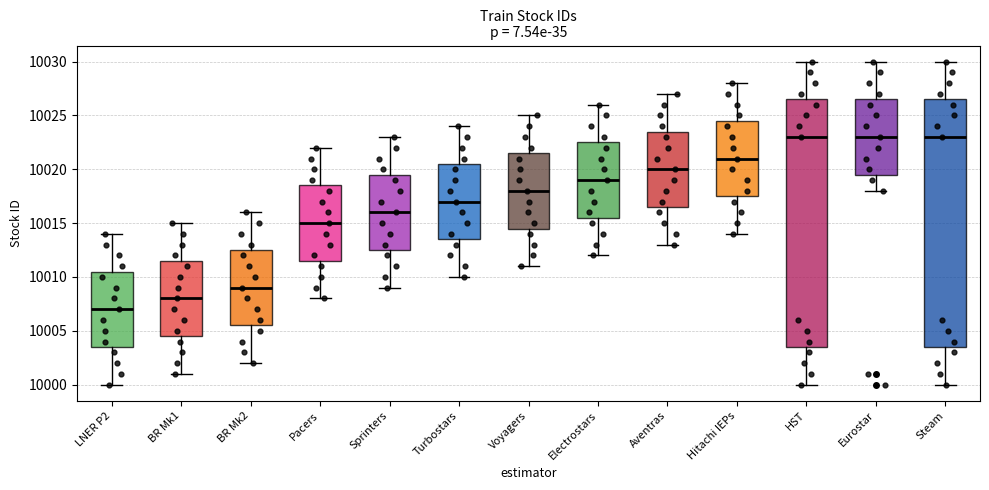

Where does the lower whisker of the box for HST end on the y-axis? The values are not printed on the chart, so give them approximately, as read against the axis.

10000.0